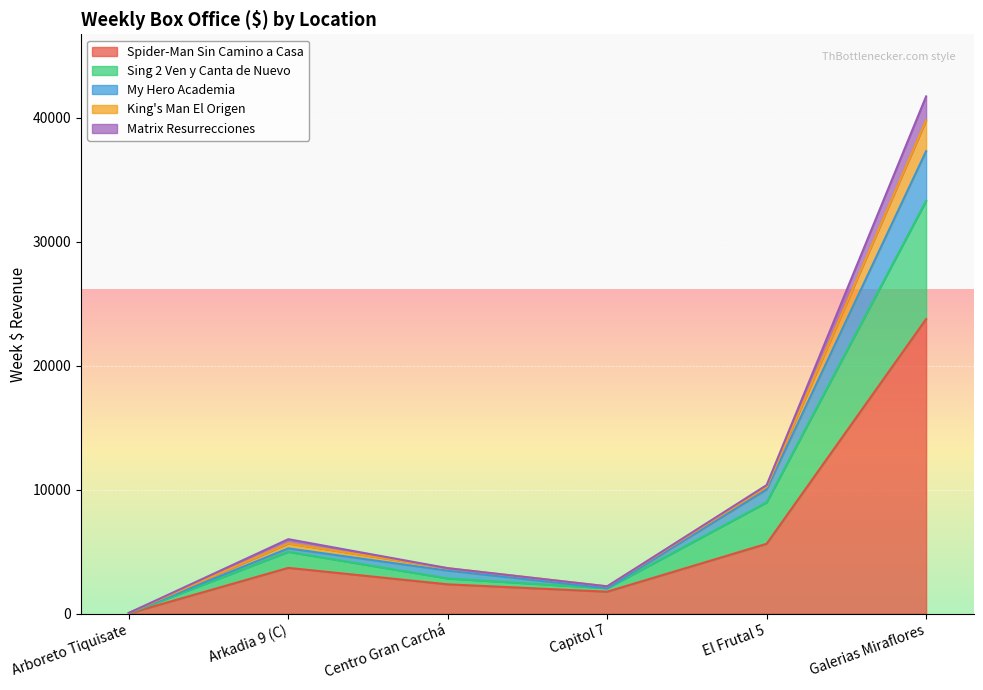

Read the Spider-Man Sin Camino a Casa value at Galerias Miraflores.

23759.3